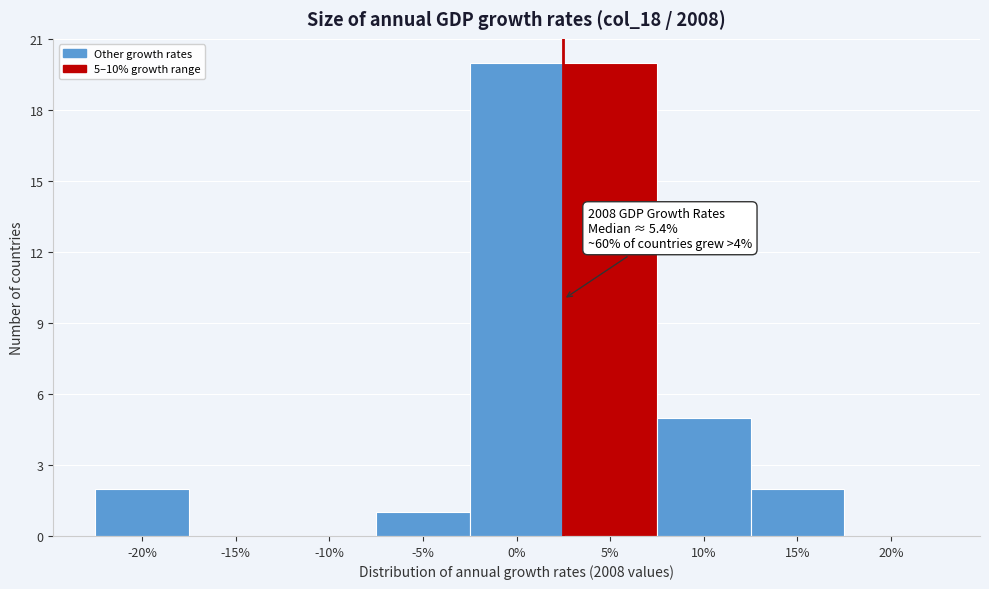

What is the change in value from -10% to 0%?

+20